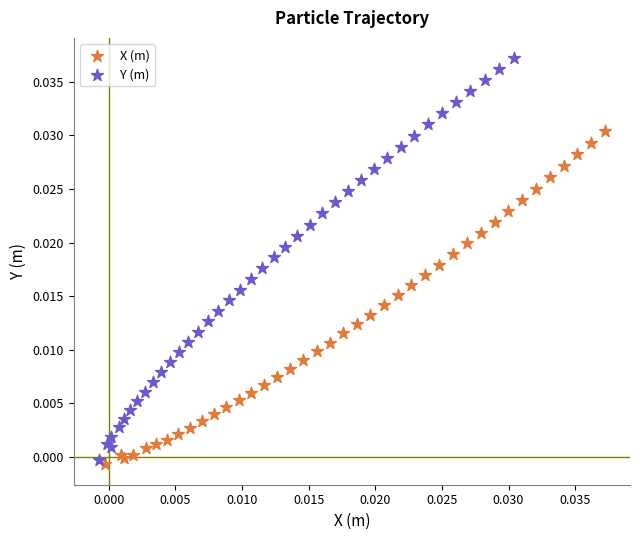

What are all the series names shown in the legend?

X (m), Y (m)